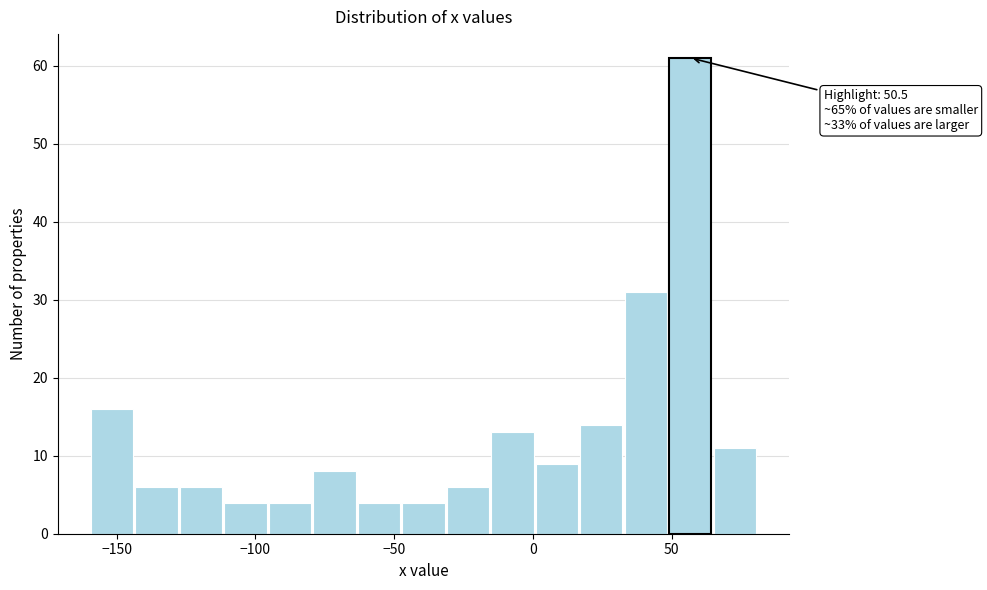

Around what value on the x-axis is the tallest bar? Give the approximate position of its centre, as read against the axis.

55